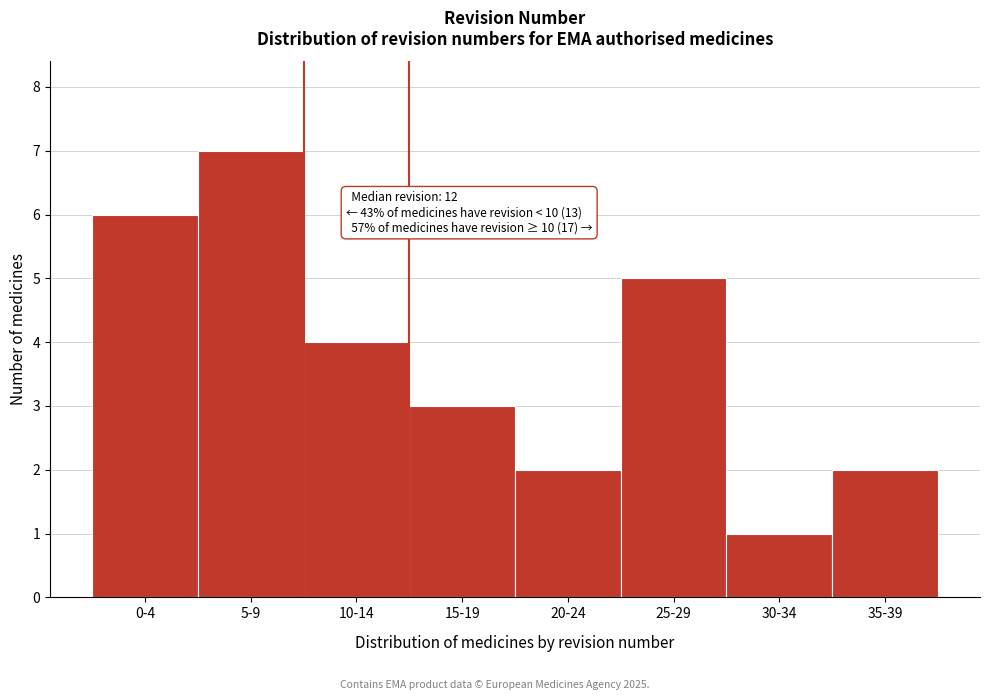

Reading right to left, transcribe all the data shown in this chart.

2	1	5	2	3	4	7	6